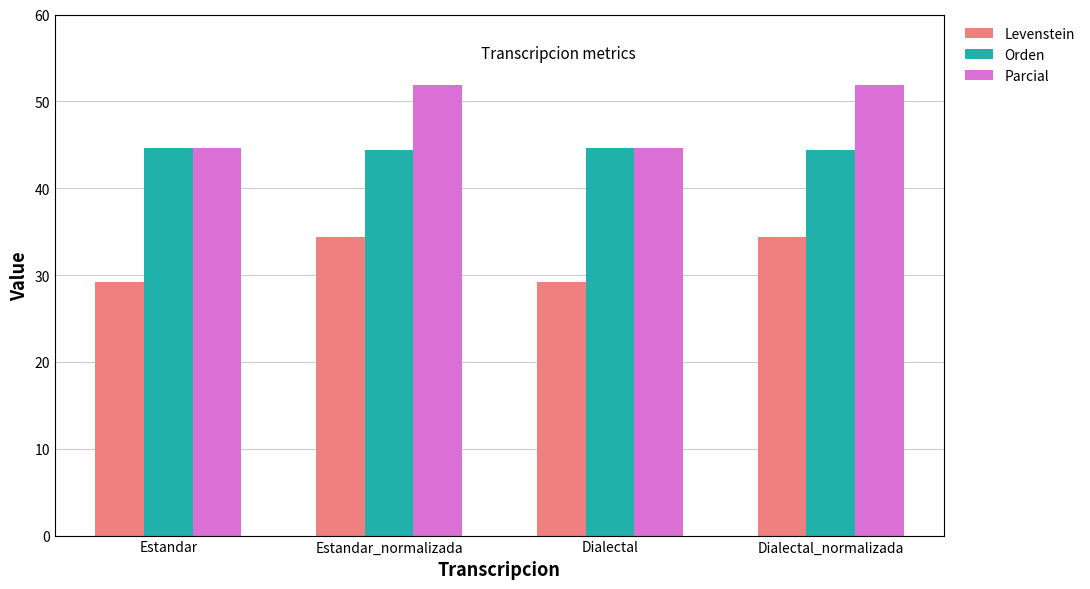

True or false: Parcial has a value of 51.9 at Estandar_normalizada.

True